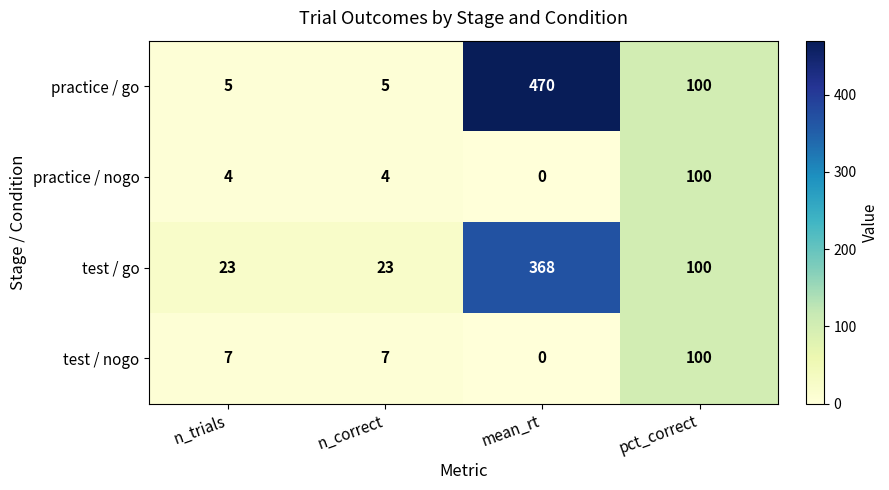

Is it true that test / go equals 10 at n_trials?

False